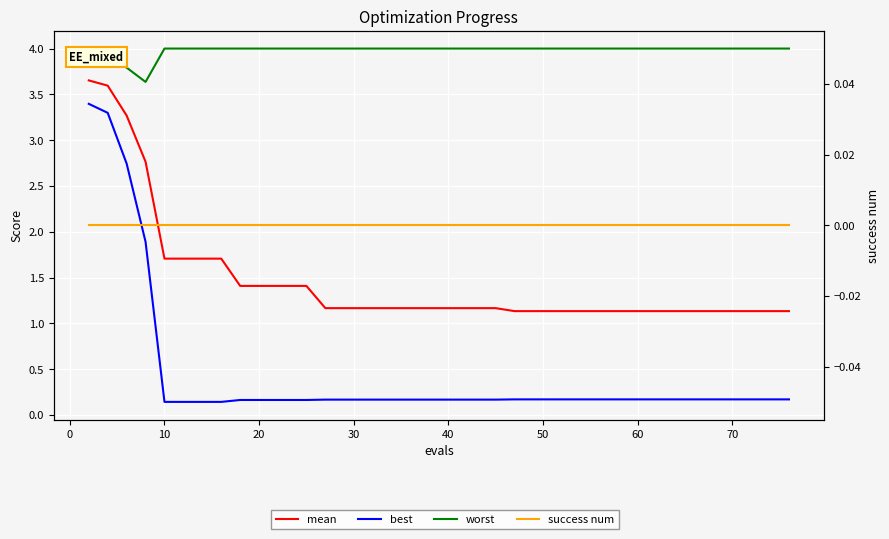

Reading right to left, transcribe all the data shown in this chart.

mean: 1.1	1.1	1.1	1.1	1.1	1.1	1.1	1.1	1.1	1.1	1.1	1.1	1.1	1.1	1.1	1.1	1.1	1.2	1.2	1.2	1.2	1.2	1.2	1.2	1.2	1.2	1.2	1.4	1.4	1.4	1.4	1.4	1.7	1.7	1.7	1.7	2.8	3.3	3.6	3.7
best: 0.2	0.2	0.2	0.2	0.2	0.2	0.2	0.2	0.2	0.2	0.2	0.2	0.2	0.2	0.2	0.2	0.2	0.2	0.2	0.2	0.2	0.2	0.2	0.2	0.2	0.2	0.2	0.2	0.2	0.2	0.2	0.2	0.1	0.1	0.1	0.1	1.9	2.7	3.3	3.4
worst: 4.0	4.0	4.0	4.0	4.0	4.0	4.0	4.0	4.0	4.0	4.0	4.0	4.0	4.0	4.0	4.0	4.0	4.0	4.0	4.0	4.0	4.0	4.0	4.0	4.0	4.0	4.0	4.0	4.0	4.0	4.0	4.0	4.0	4.0	4.0	4.0	3.6	3.8	3.9	3.9
success num: 0.0	0.0	0.0	0.0	0.0	0.0	0.0	0.0	0.0	0.0	0.0	0.0	0.0	0.0	0.0	0.0	0.0	0.0	0.0	0.0	0.0	0.0	0.0	0.0	0.0	0.0	0.0	0.0	0.0	0.0	0.0	0.0	0.0	0.0	0.0	0.0	0.0	0.0	0.0	0.0